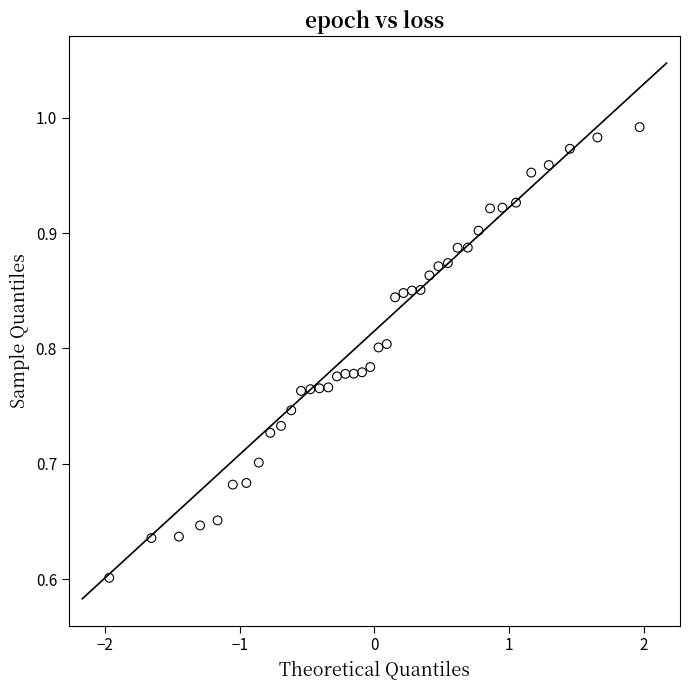

What is the range of X values (max minus min)?

3.9